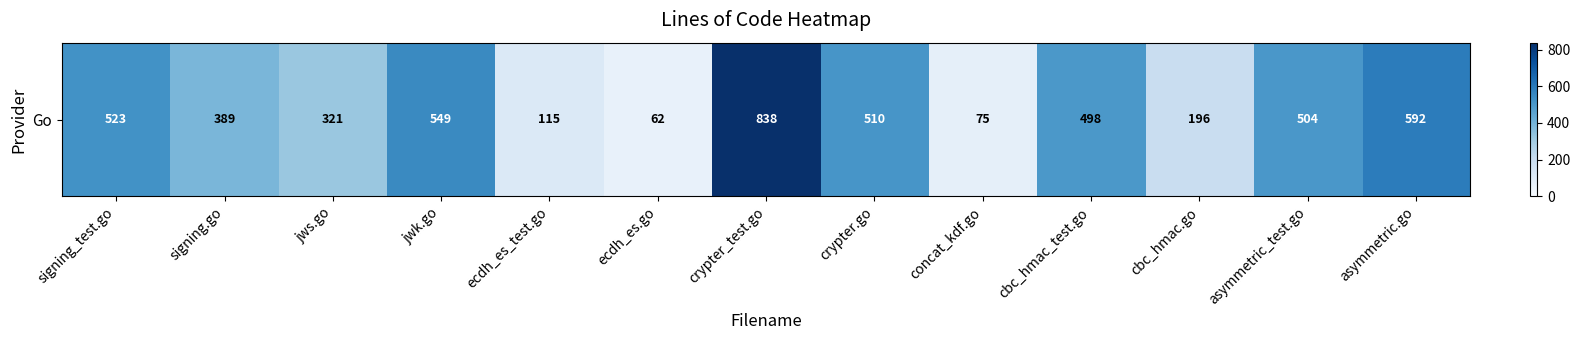

What is the difference between the values at crypter_test.go and asymmetric.go?

246